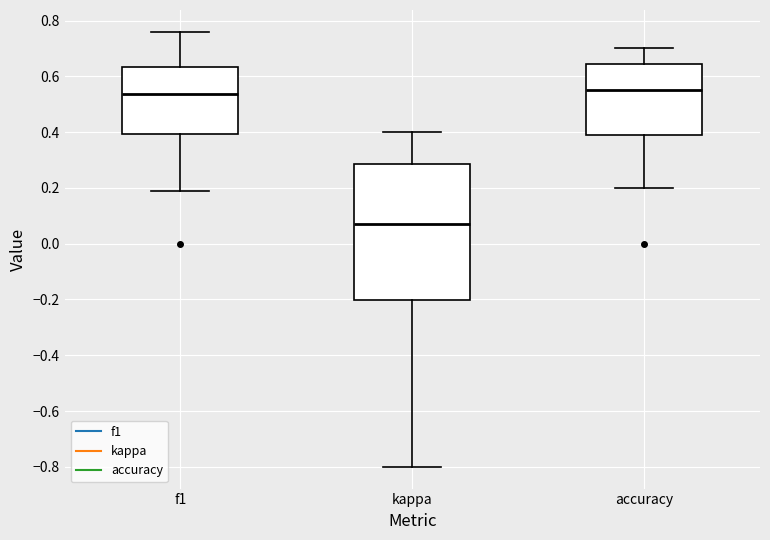

Which box is the tallest, from its lower edge to its upper edge?

kappa